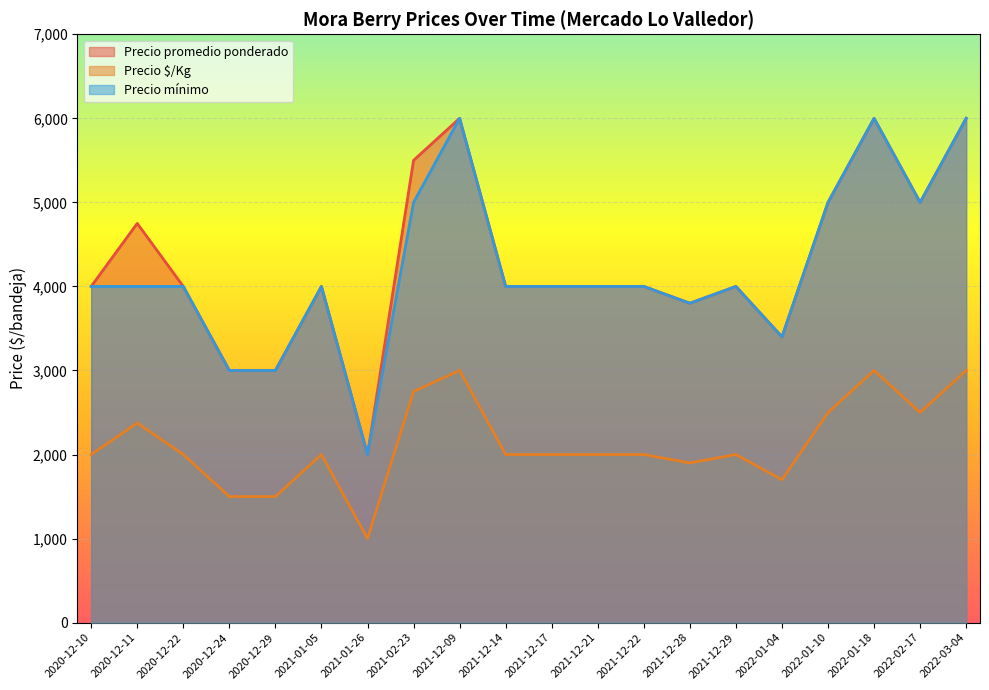

Which series has the largest range (max minus min)?

Precio promedio ponderado